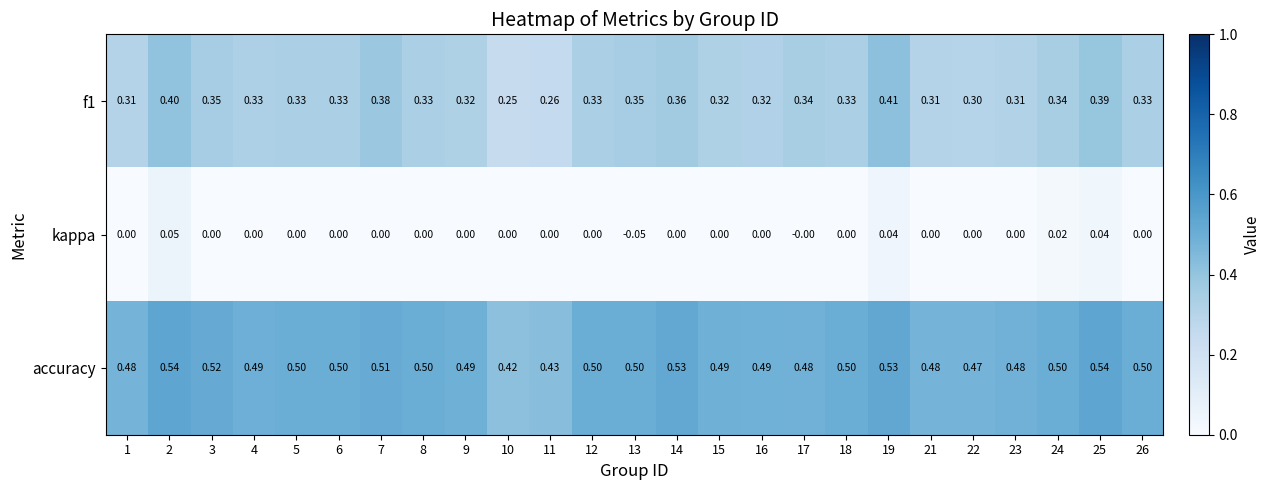

Which series has the largest total across all categories?

accuracy